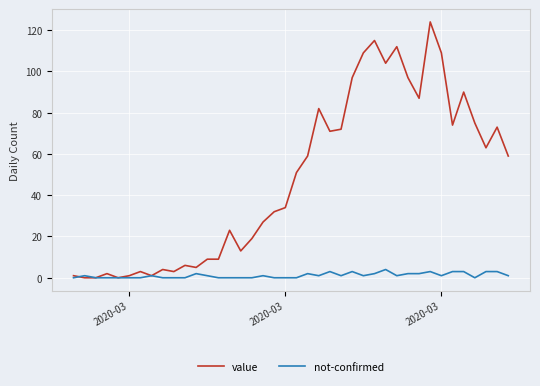

List the series in order of their peak value, lowest first.

not-confirmed, value